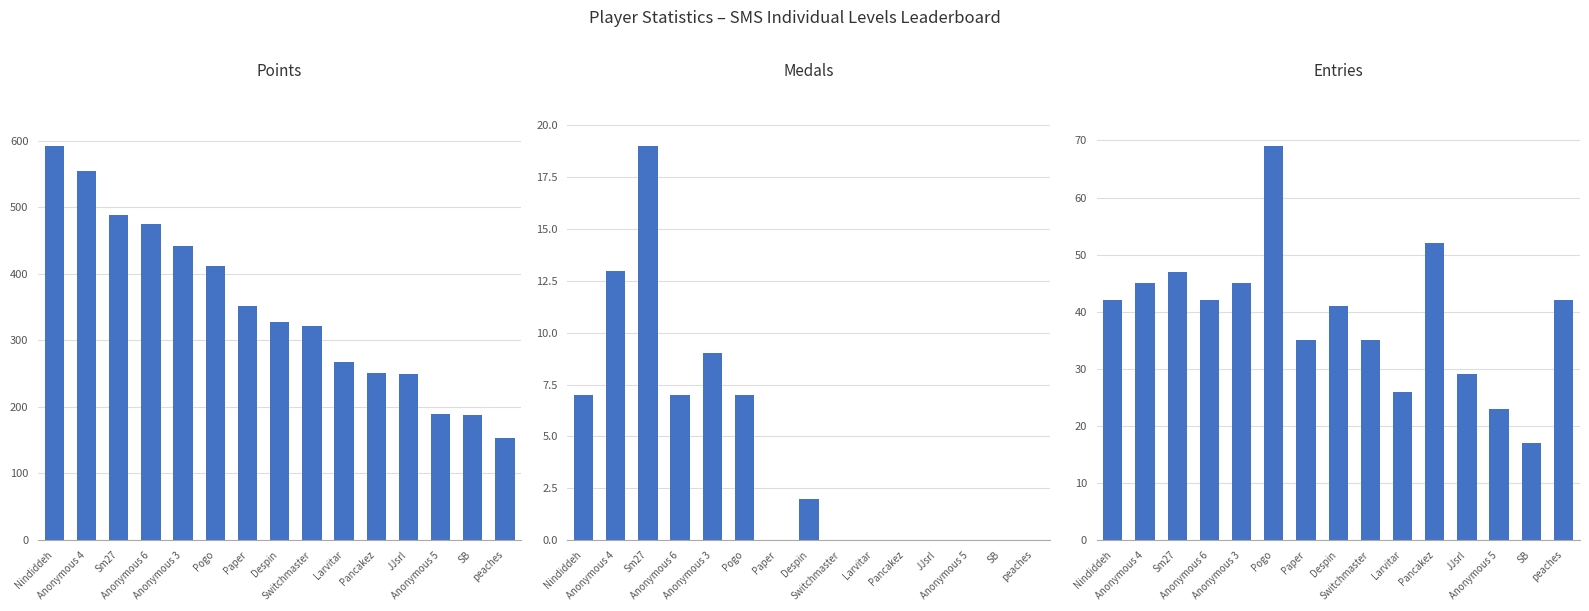

What is the sum of the Entries values at Anonymous 4 and peaches?

87